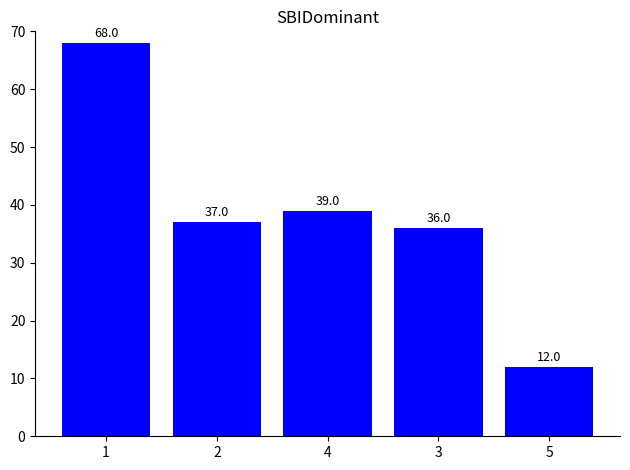

Which has a higher value, 2 or 4?

4